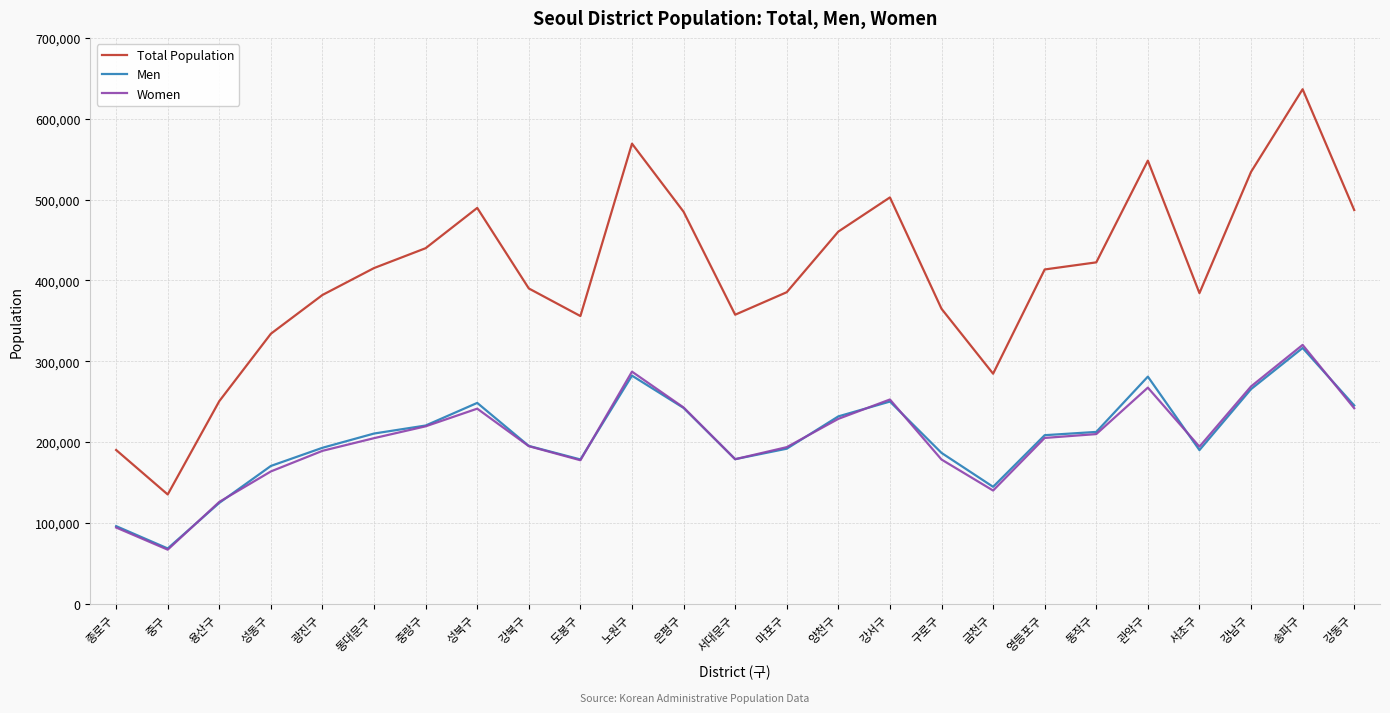

What is the minimum value shown in the chart?

66785